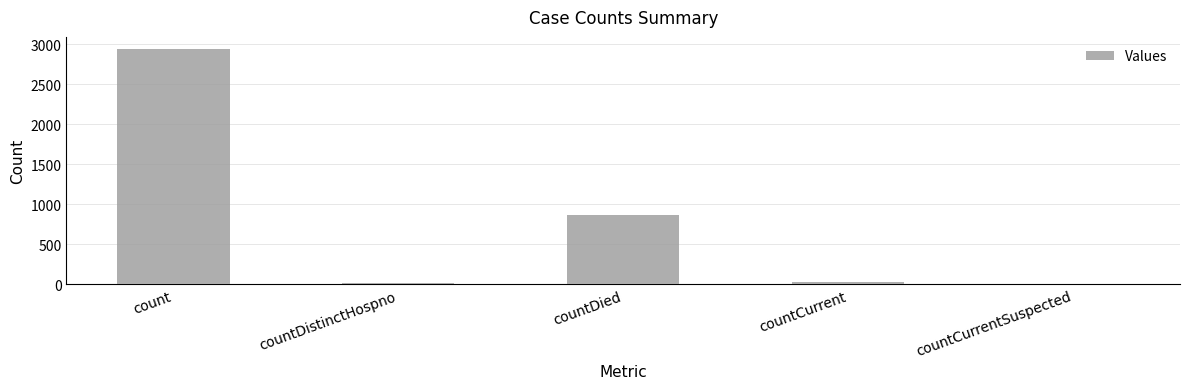

What is the difference between the values at countCurrentSuspected and countDied?

868